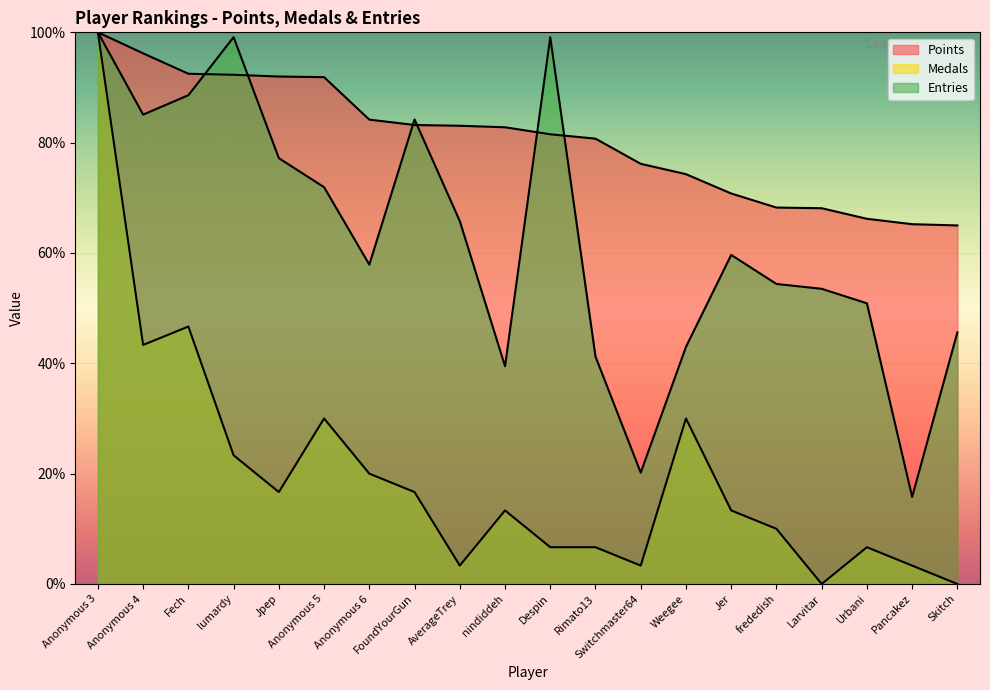

At which category does Entries reach its first local peak?

lumardy